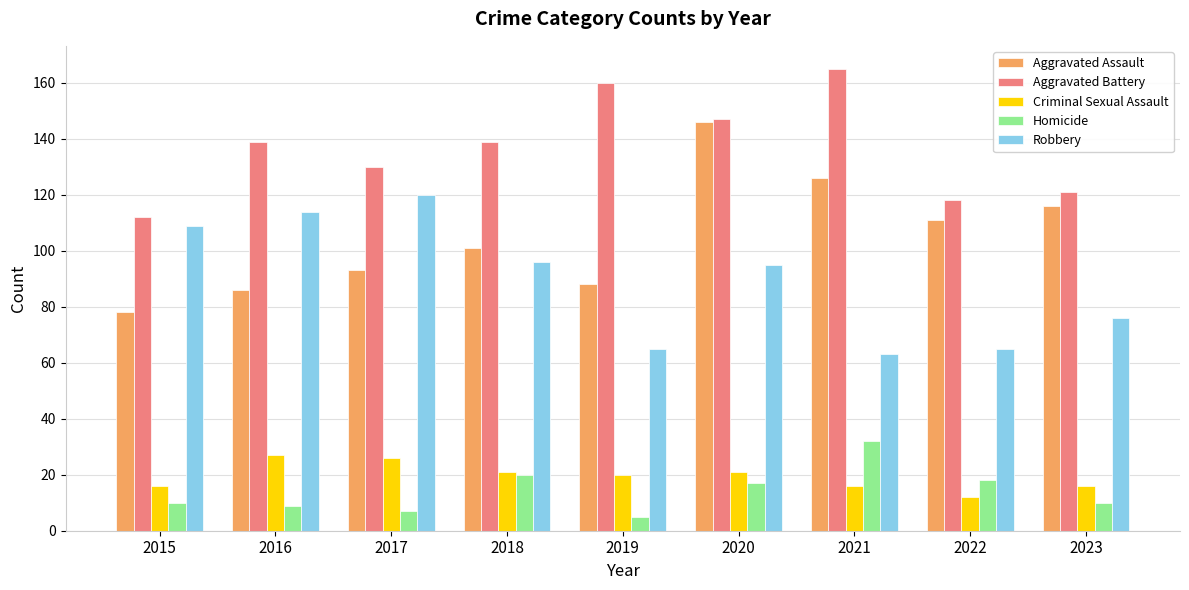

What is the sum of all Aggravated Battery values?

1231